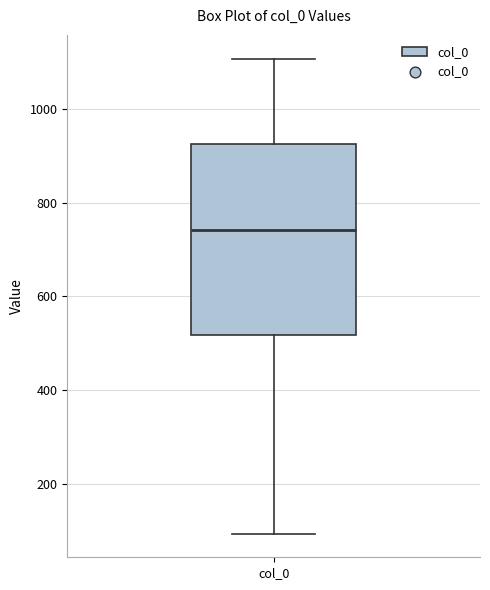

Where does the lower whisker of the box for col_0 end on the y-axis? The values are not printed on the chart, so give them approximately, as read against the axis.

100